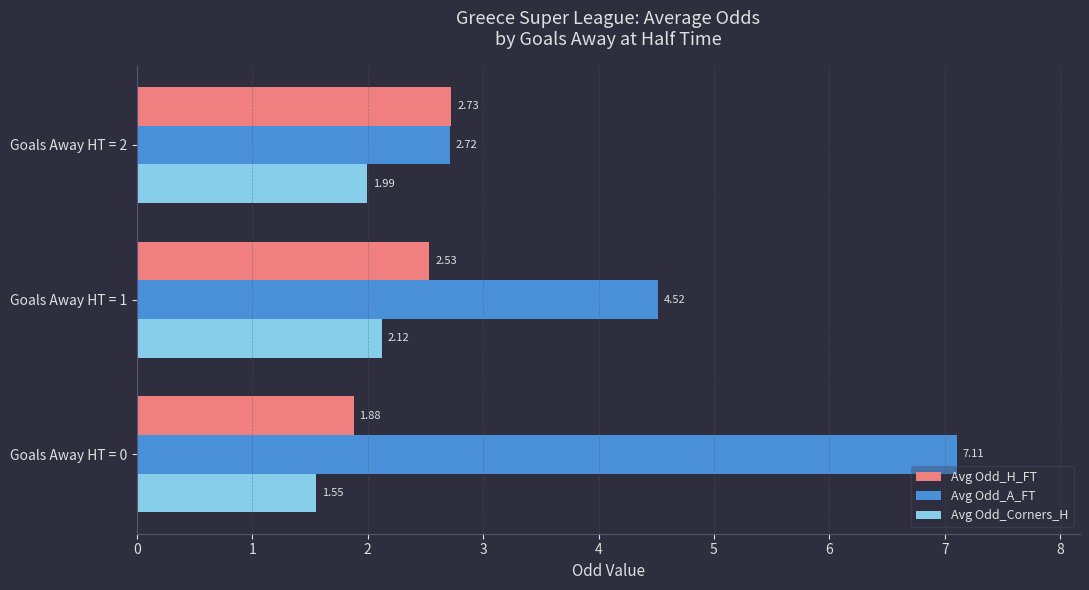

Which series changed the most between Goals Away HT = 0 and Goals Away HT = 1?

Avg Odd_A_FT